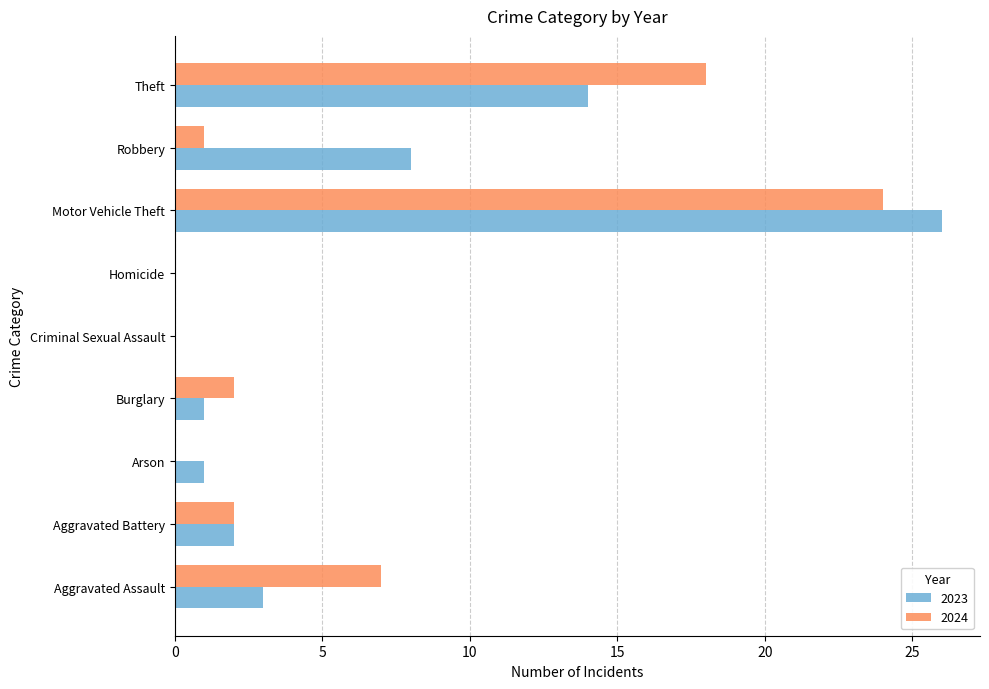

At which category is the sum across all series the highest?

Motor Vehicle Theft